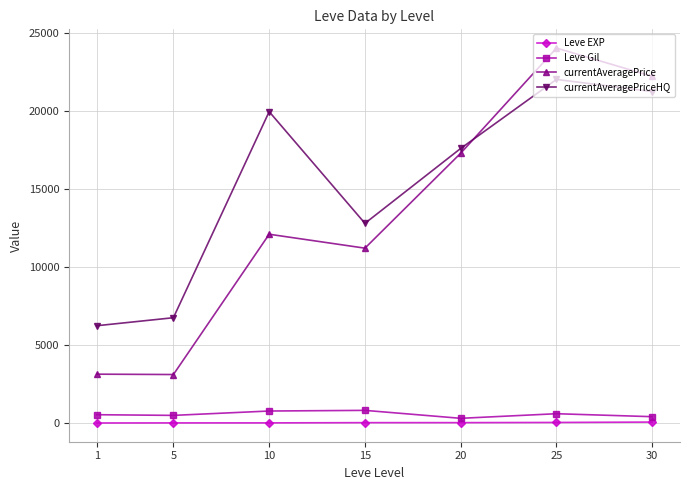

What are all the series names shown in the legend?

Leve EXP, Leve Gil, currentAveragePrice, currentAveragePriceHQ